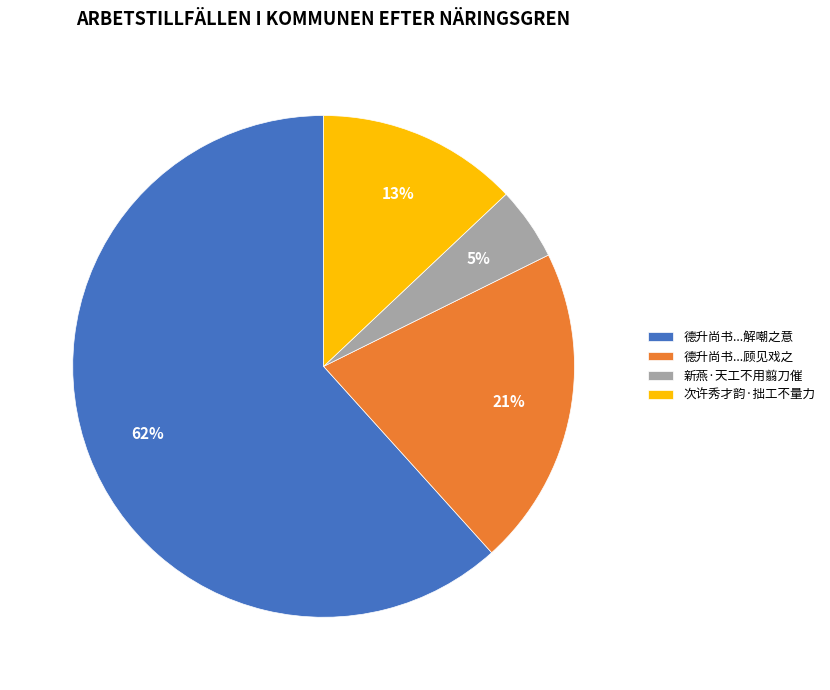

Which category has the biggest portion of the pie?

德升尚书...解嘲之意